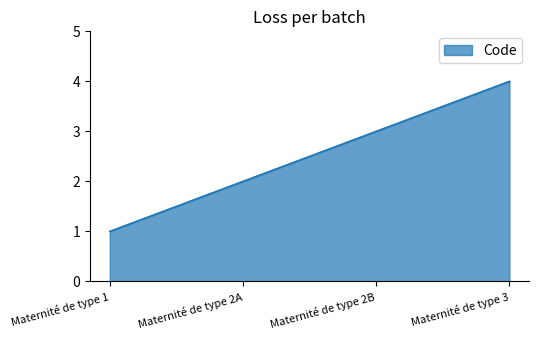

What is the difference between the maximum and minimum values?

3